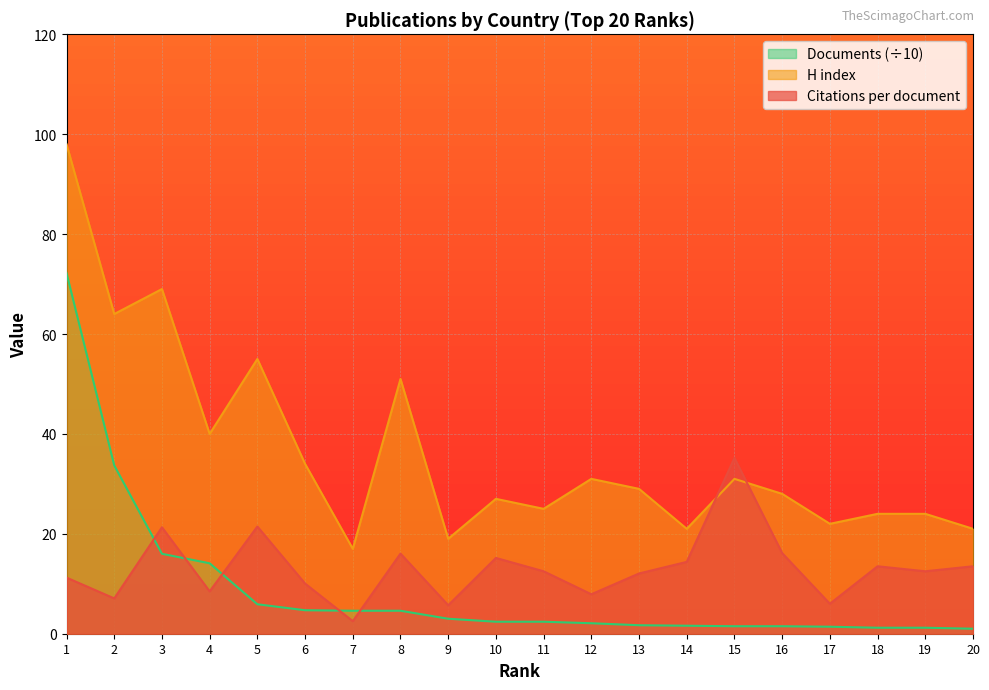

Is it true that Documents equals 4.6 at 8?

True